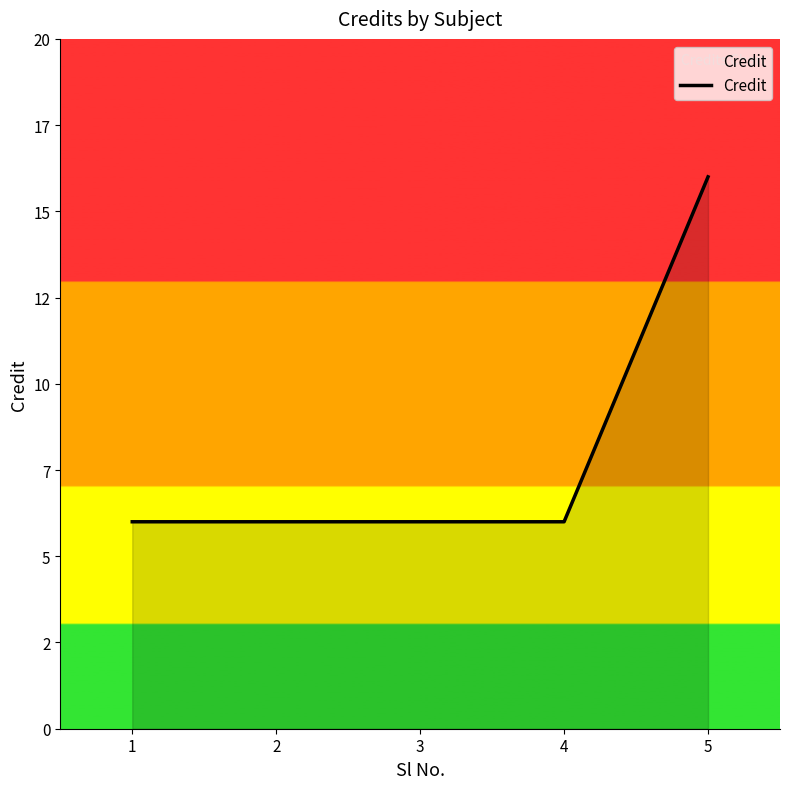

True or false: the data shows 4 at 1.

False